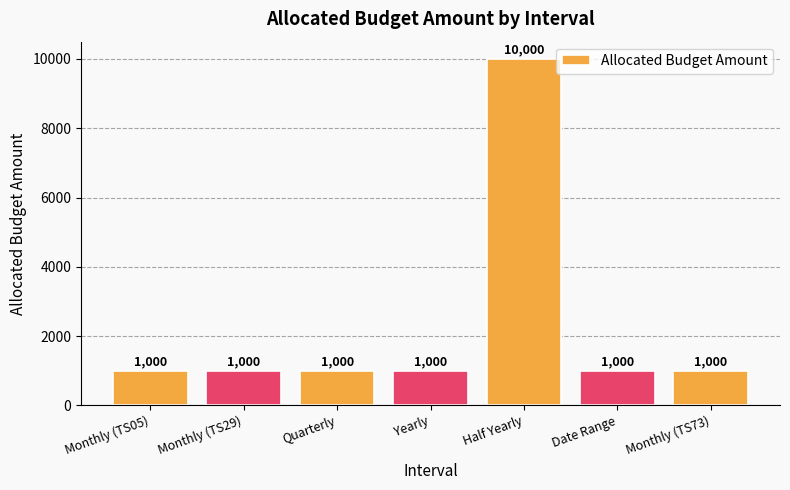

What is the smallest value displayed?

1000